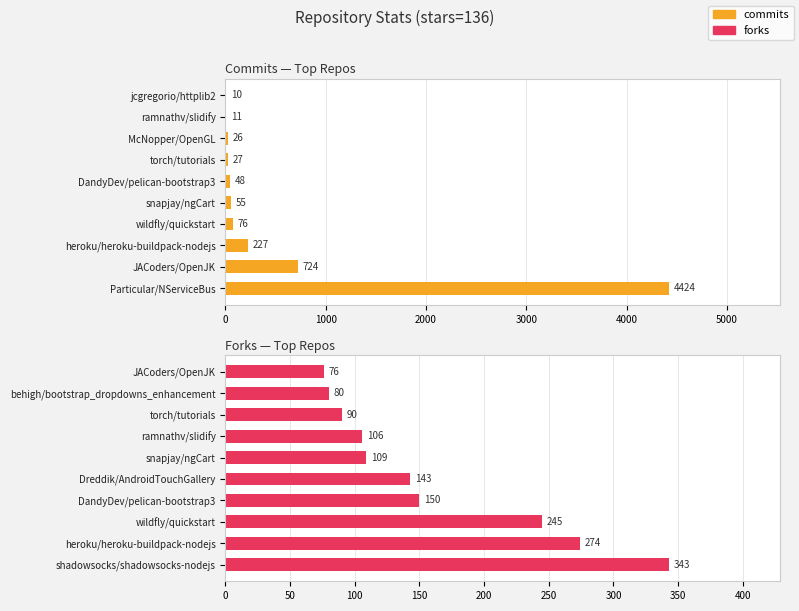

What is the difference between the maximum and second lowest values in the forks series?

263